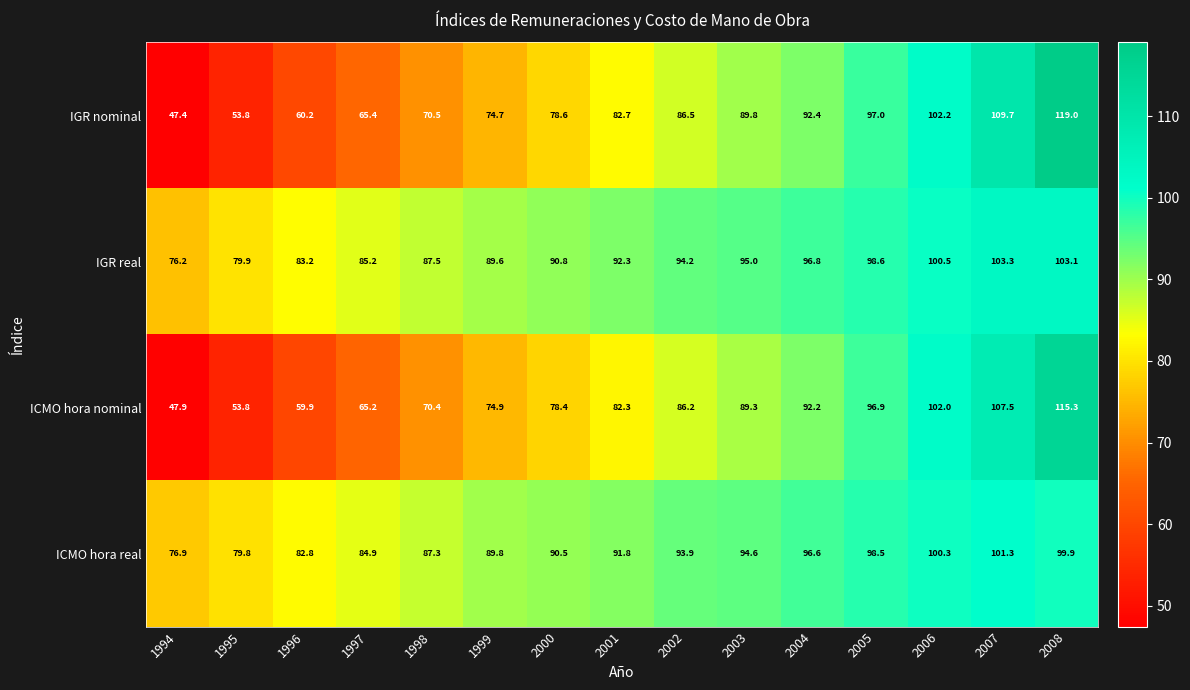

What is the difference between the maximum and minimum values in the ICMO hora real series?

24.4